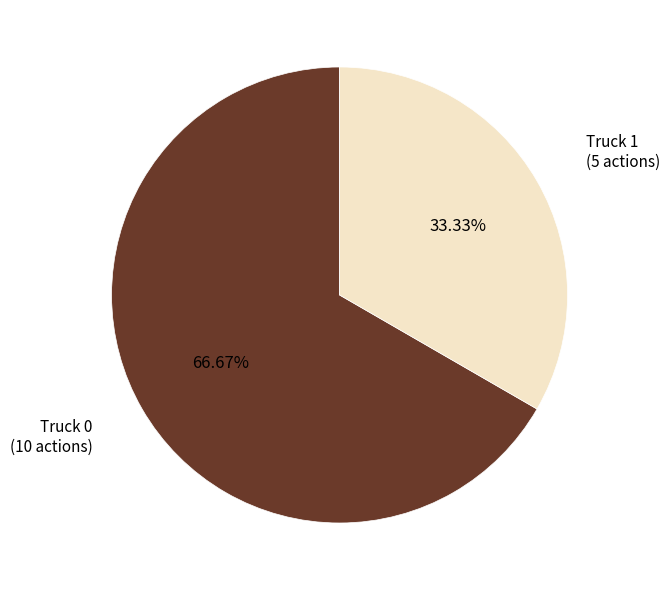

Does any single category account for the majority?

Yes